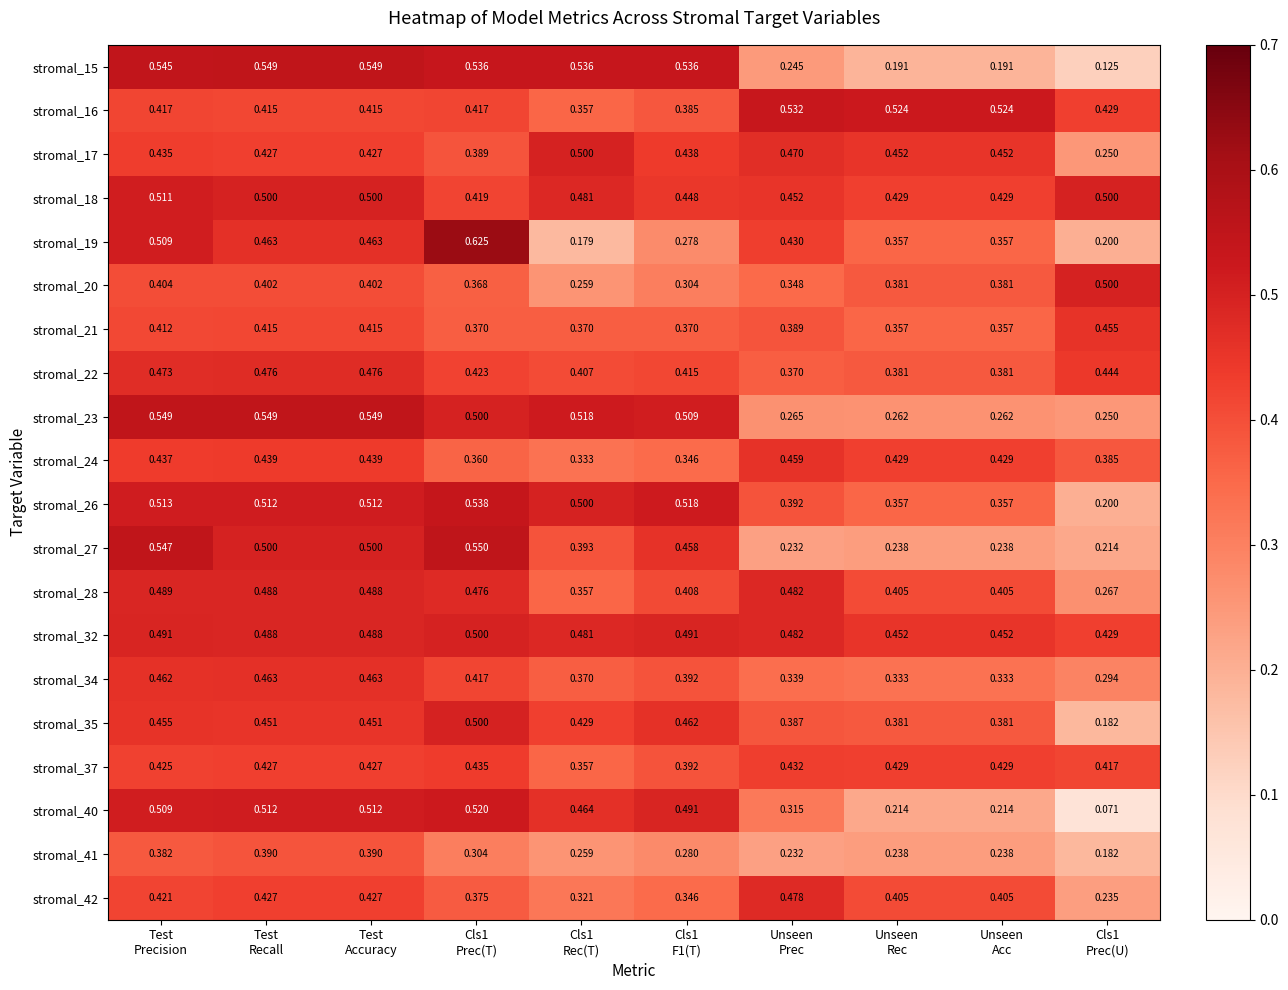

At how many categories does at least one series exceed 0?

10